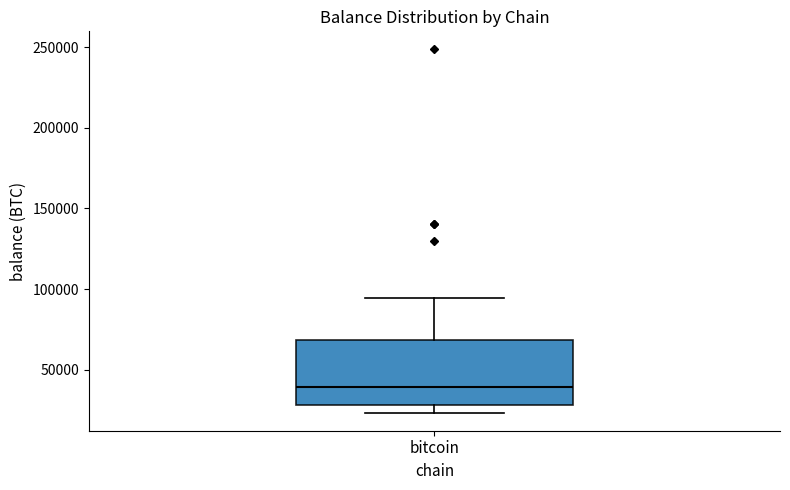

Where does the upper whisker of the box for bitcoin end on the y-axis? The values are not printed on the chart, so give them approximately, as read against the axis.

95000